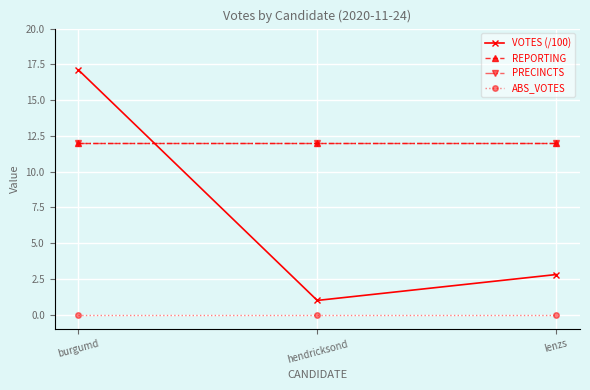

Reading left to right, what are all the values shown in this chart?

VOTES (/100): burgumd=17.1	hendricksond=1.0	lenzs=2.8
REPORTING: burgumd=12.0	hendricksond=12.0	lenzs=12.0
PRECINCTS: burgumd=12.0	hendricksond=12.0	lenzs=12.0
ABS_VOTES: burgumd=0.0	hendricksond=0.0	lenzs=0.0